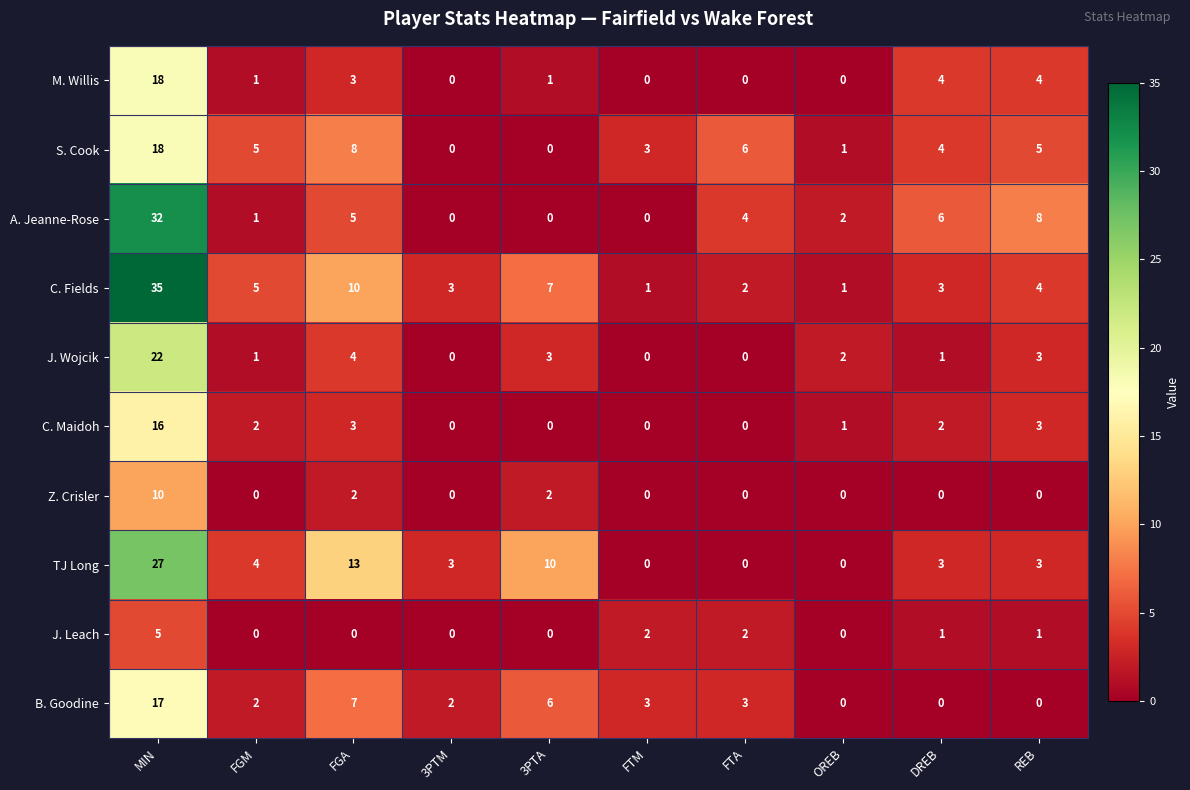

How many data points does each series have?

10